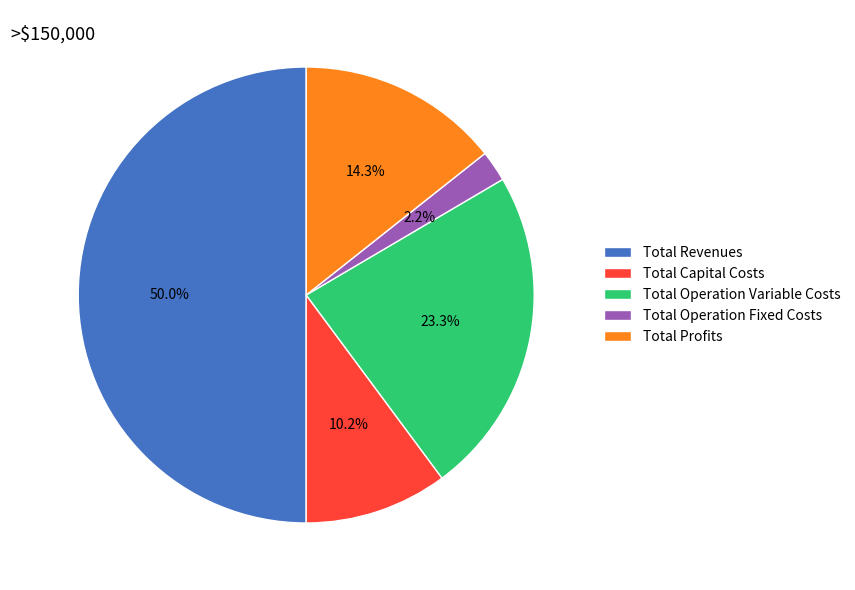

What portion of the pie excludes Total Operation Variable Costs?

76.7%